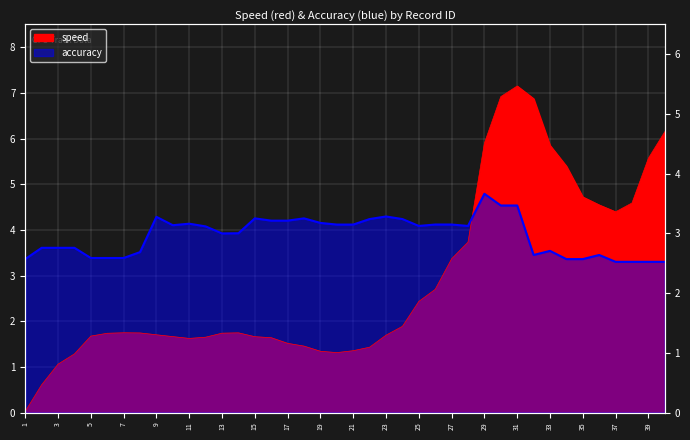

How many lines are shown in the chart?

2